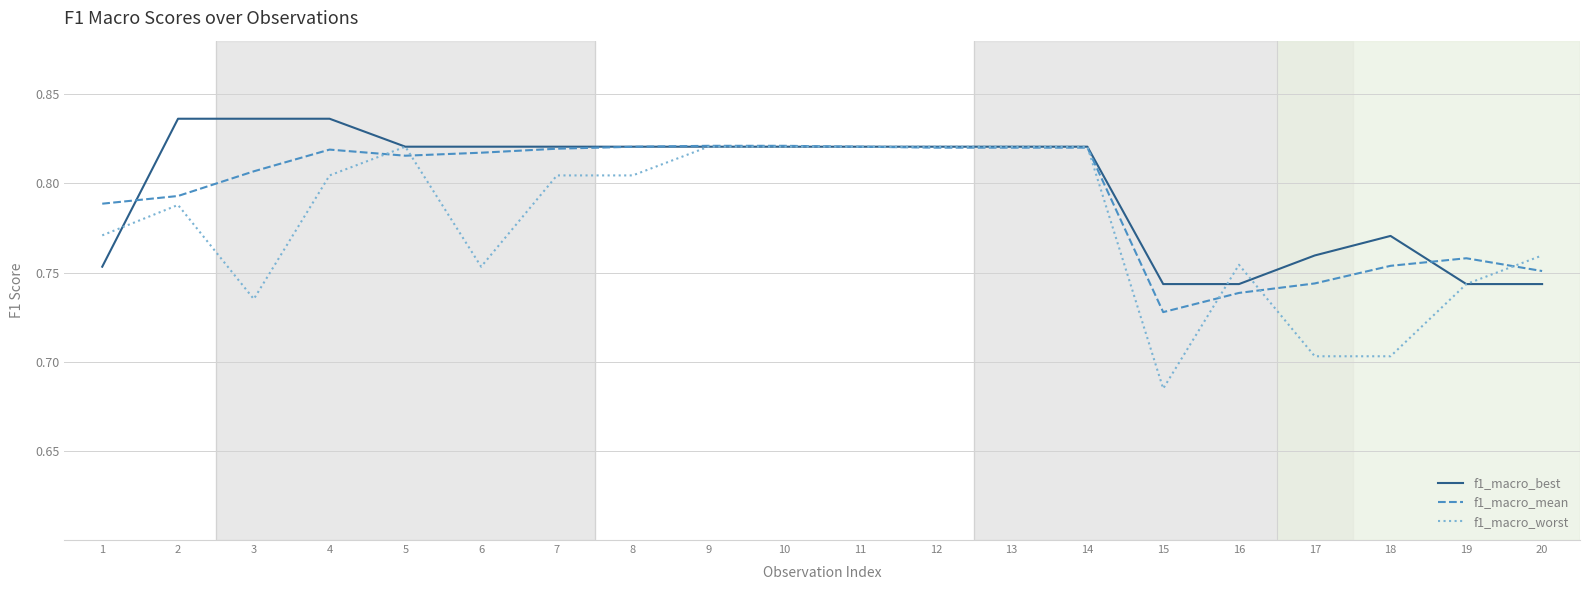

The f1_macro_worst series shows 0.5 at 13. True or false?

False